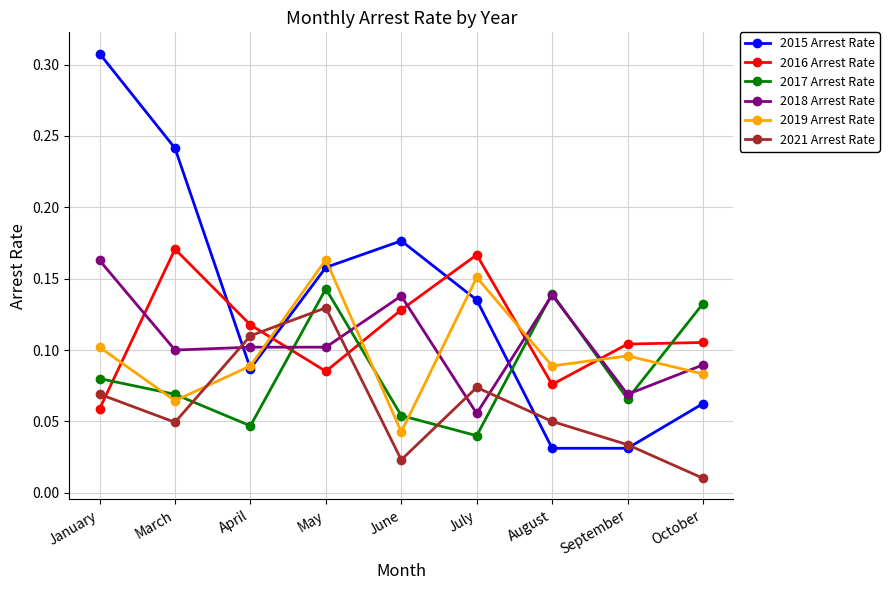

Which label corresponds to the smallest value in the chart?

October